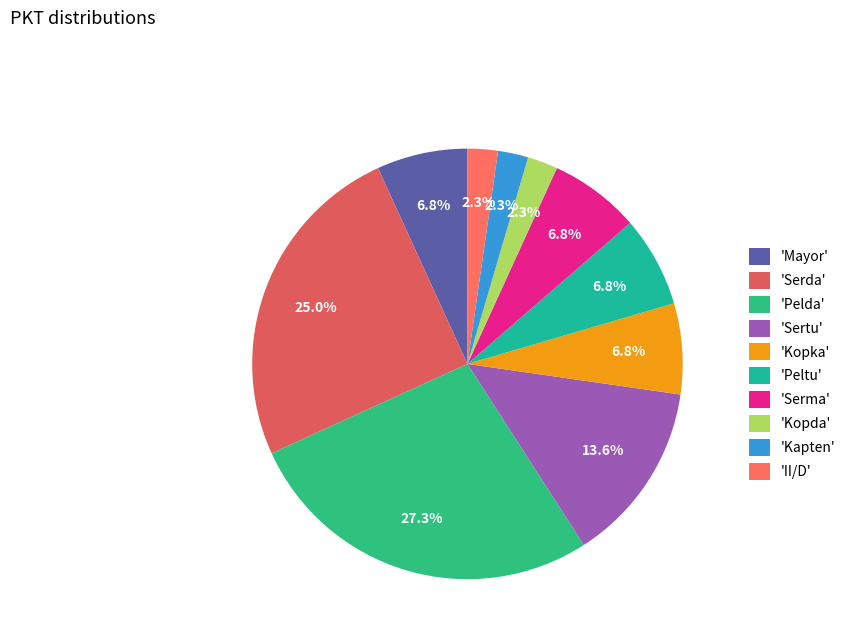

Count the number of slices in the pie.

10